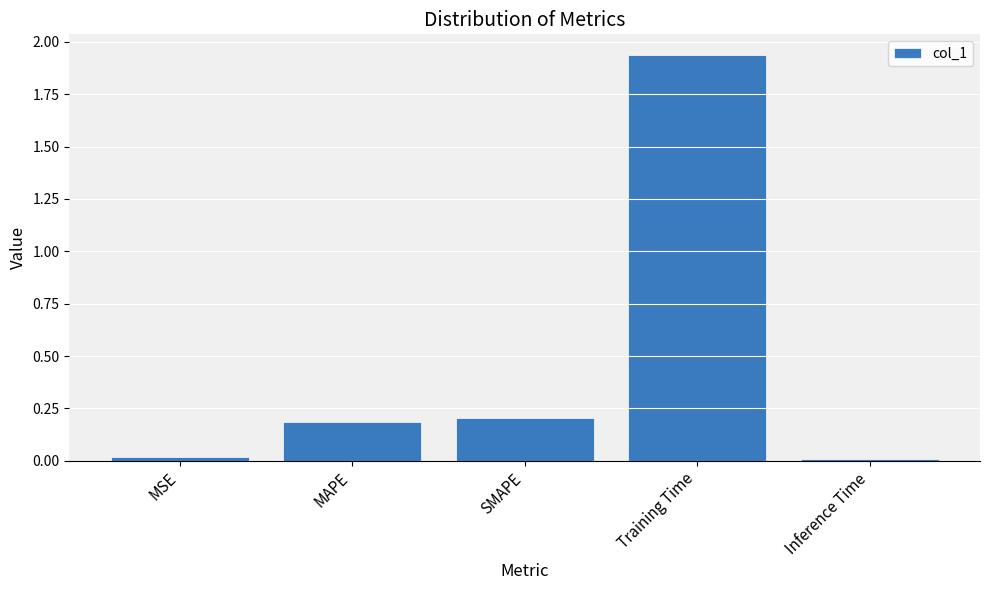

True or false: the data shows 0.0 at Inference Time.

True